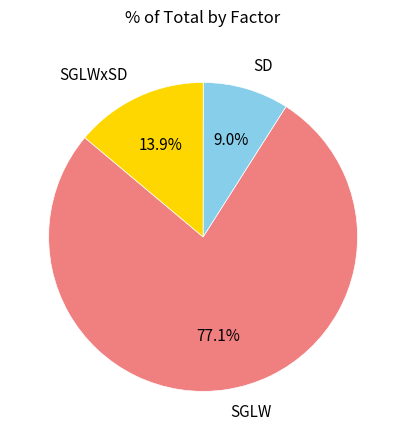

Rank the categories by value from lowest to highest.

SD, SGLWxSD, SGLW